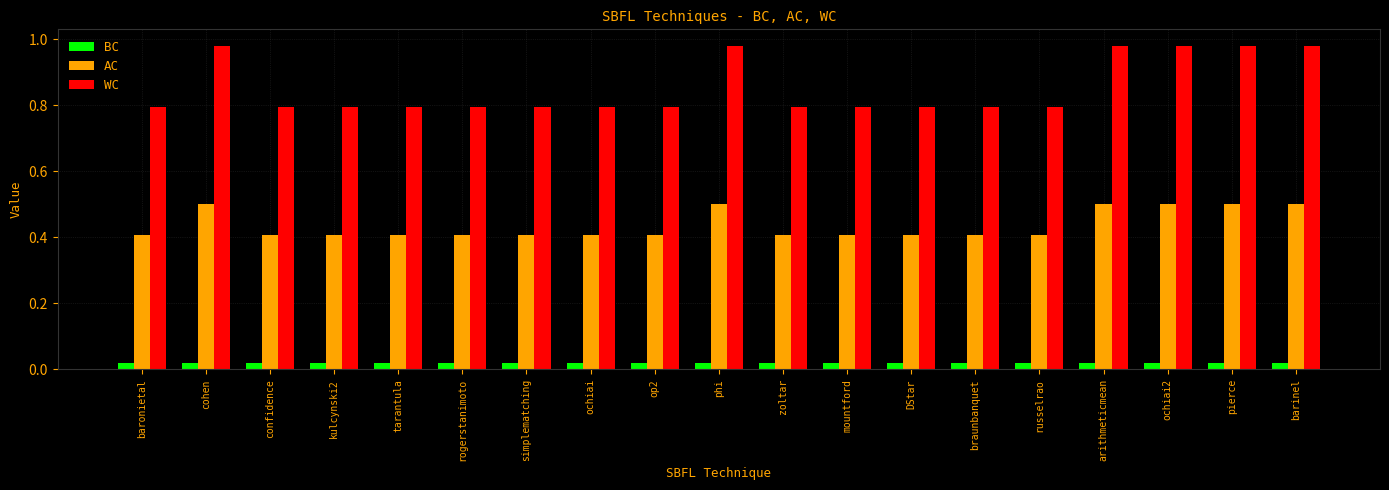

What is the minimum value for AC?

0.4